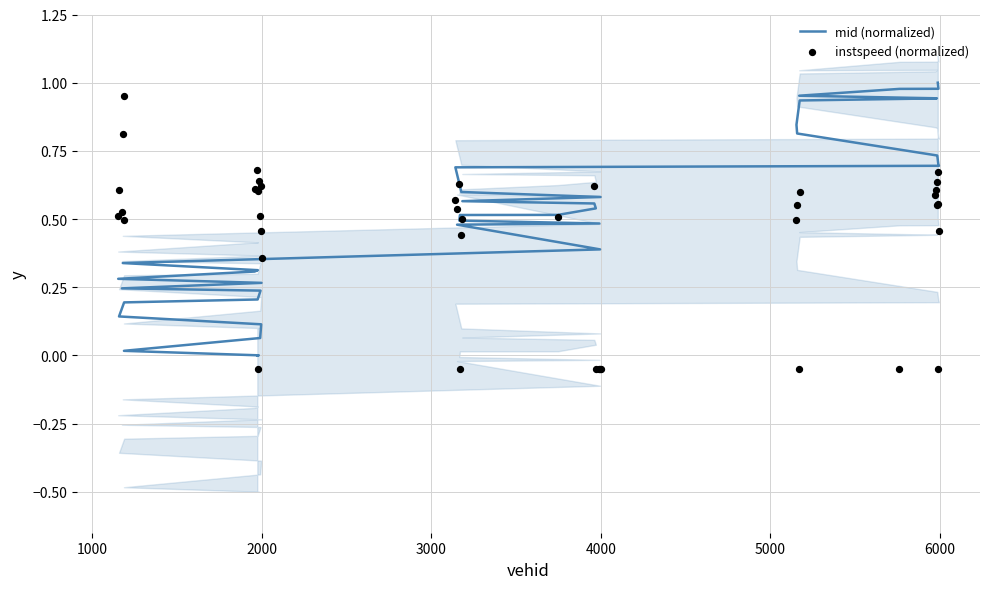

Is the value of instspeed (normalized) at 23 greater than the value of mid (normalized) at 9?

Yes